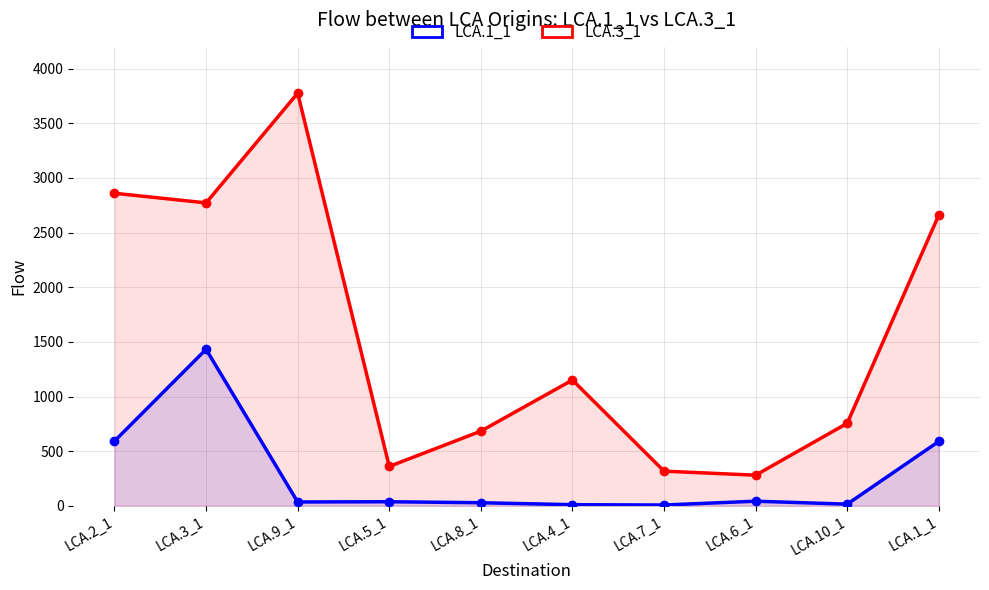

Rank the series by their maximum value, from lowest to highest.

LCA.1_1, LCA.3_1